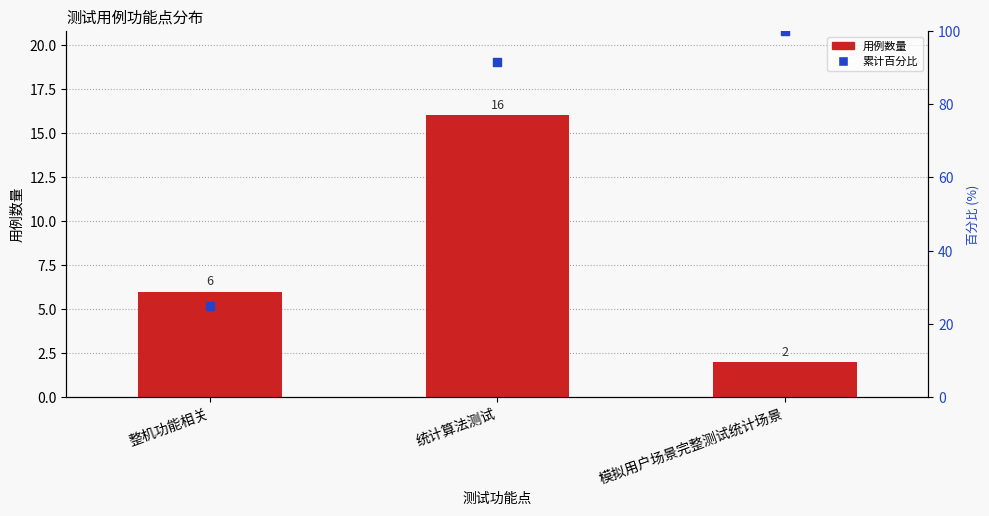

Approximately how many times larger is the value at 模拟用户场景完整测试统计场景 compared to 统计算法测试?

0.1